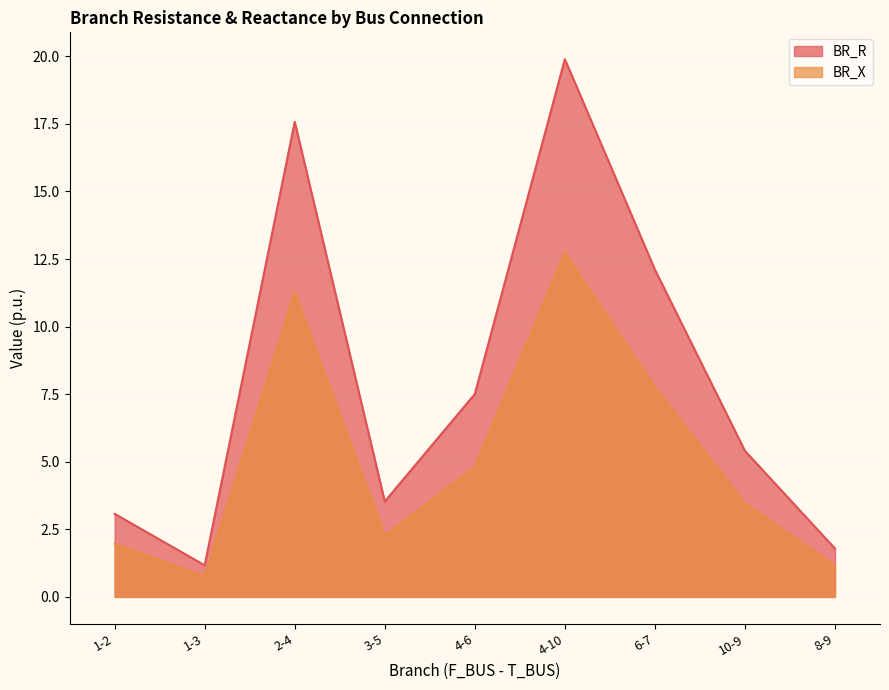

What are all the series names shown in the legend?

BR_R, BR_X